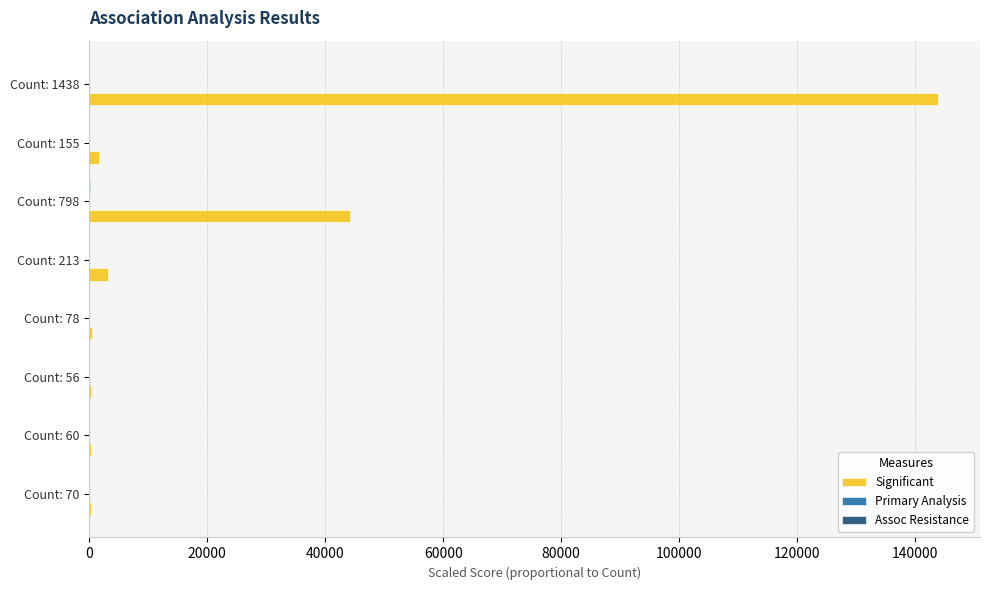

The value of Significant at Count: 798 is 77607.1. True or false?

False